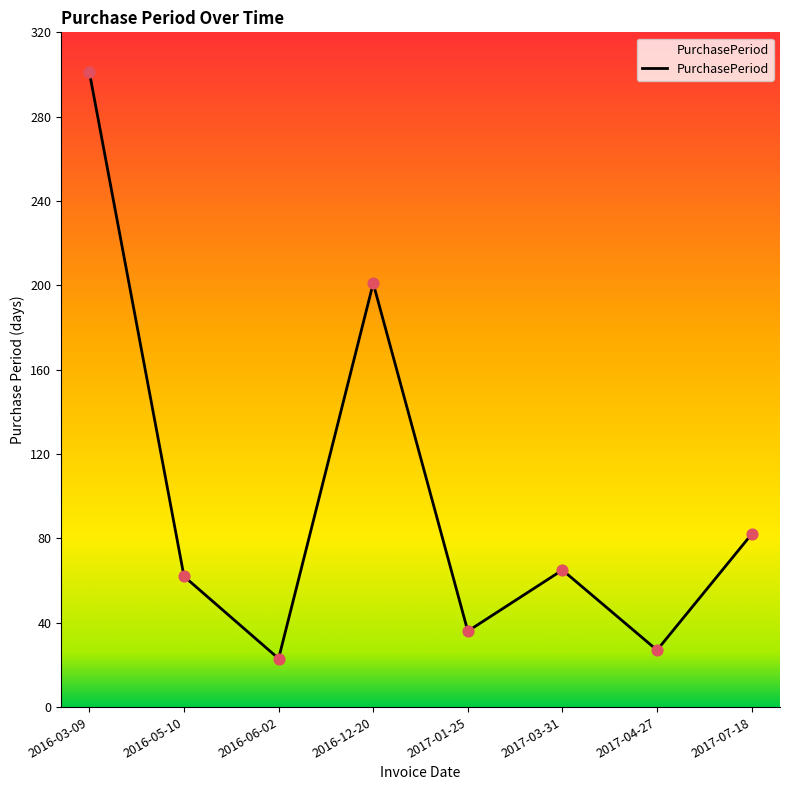

Which has a higher value, 2016-12-20 or 2017-01-25?

2016-12-20